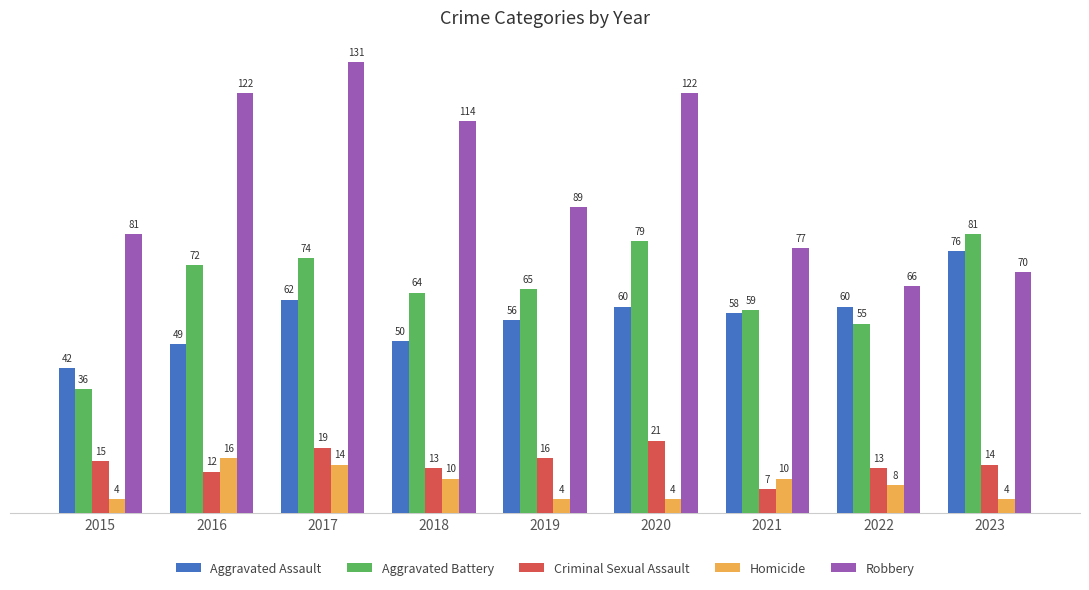

At which label does Aggravated Battery reach its minimum?

2015